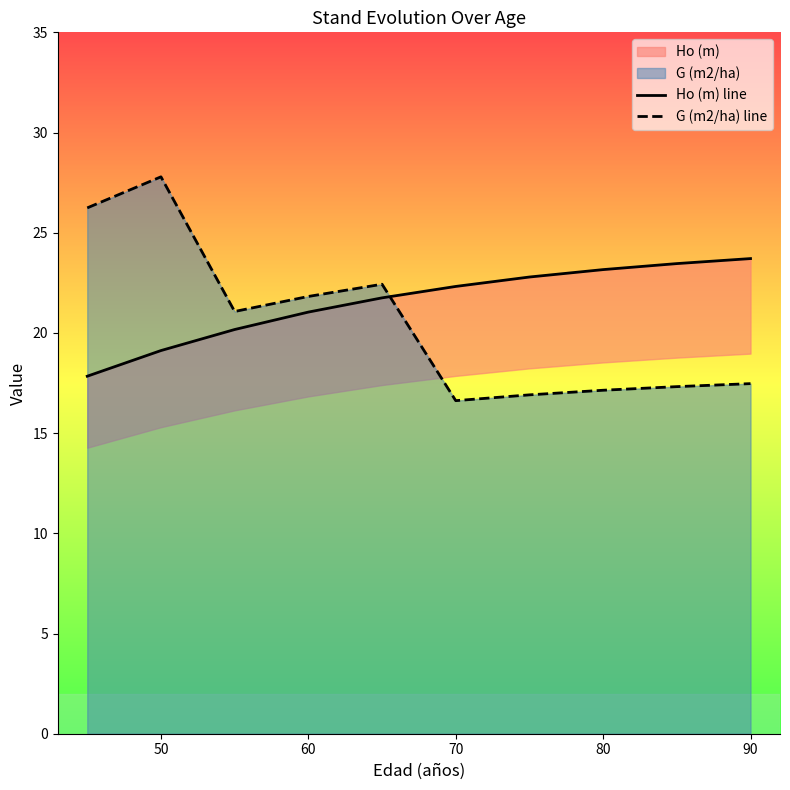

In G (m2/ha) line, how many points are higher than both neighbors (excluding endpoints)?

2